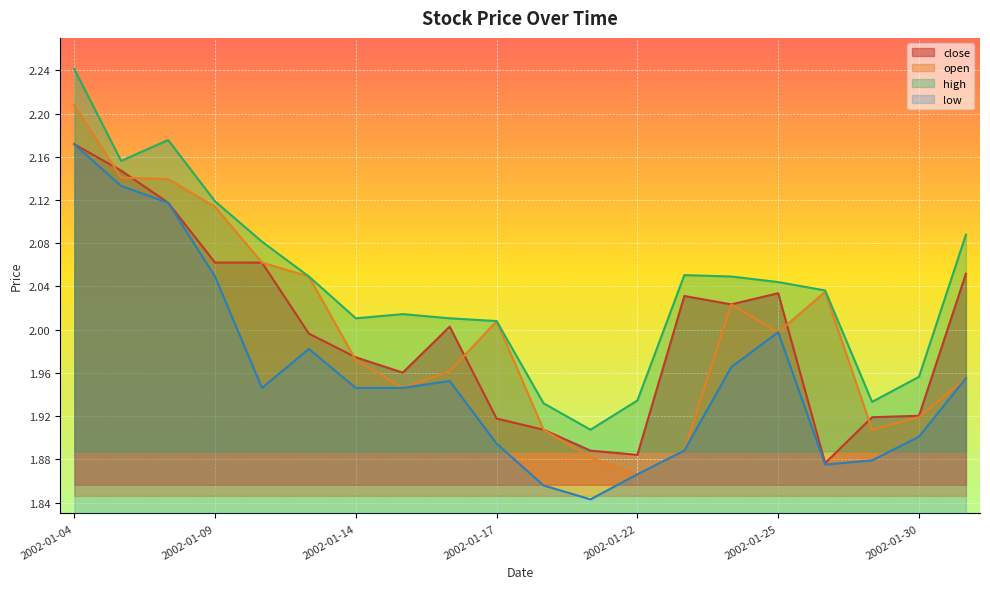

What are all the series names shown in the legend?

close, open, high, low